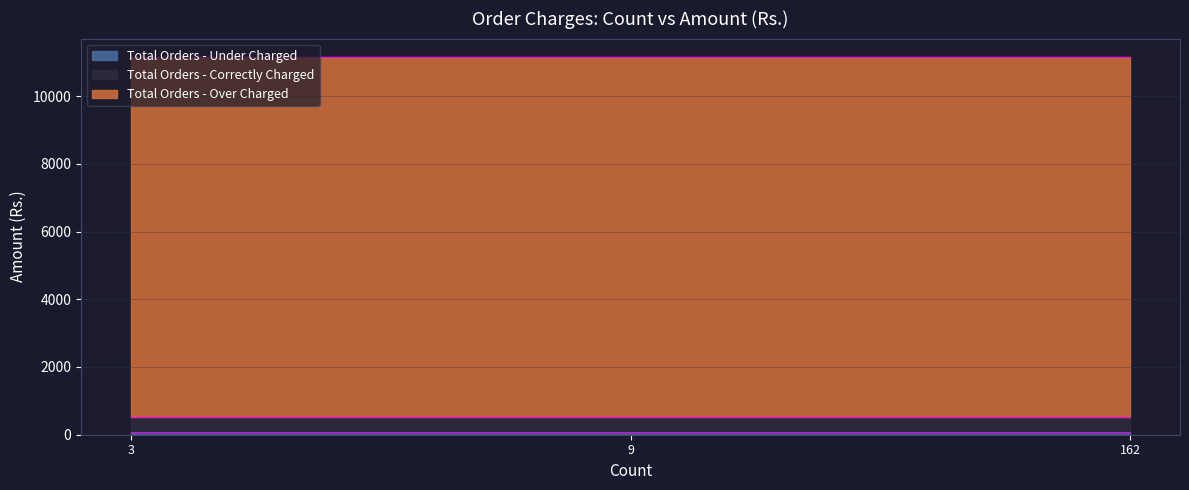

Which label corresponds to the largest value in the chart?

Total Orders - Over Charged